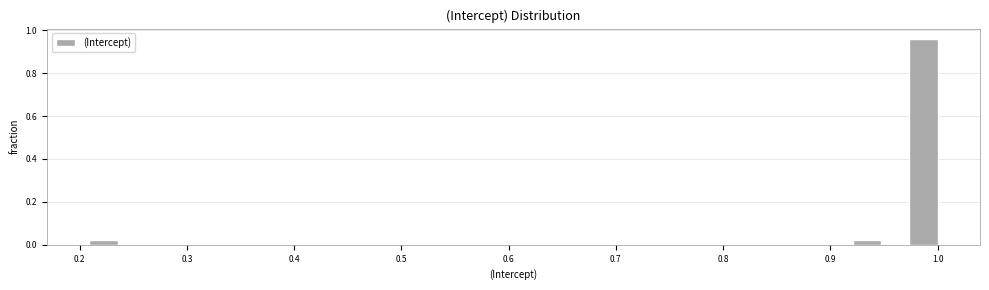

Around what value on the x-axis is the tallest bar? Give the approximate position of its centre, as read against the axis.

0.99